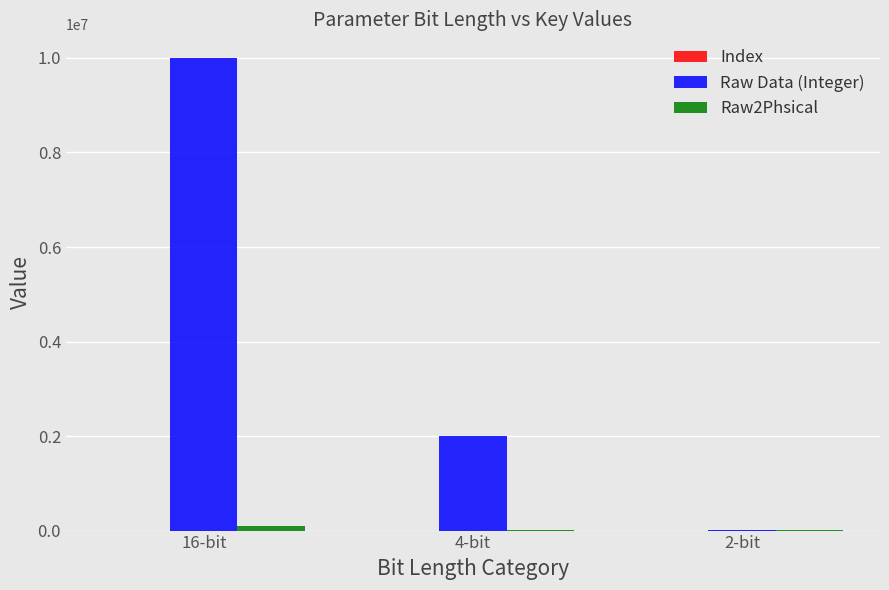

What is the highest value of the Raw Data (Integer) series?

9999999.0